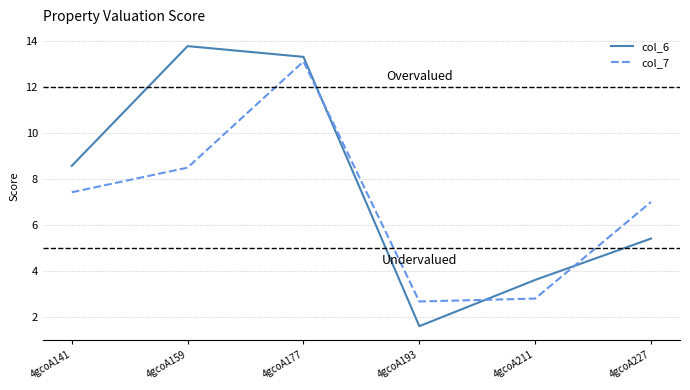

In col_6, how many points are lower than both neighbors (excluding endpoints)?

1